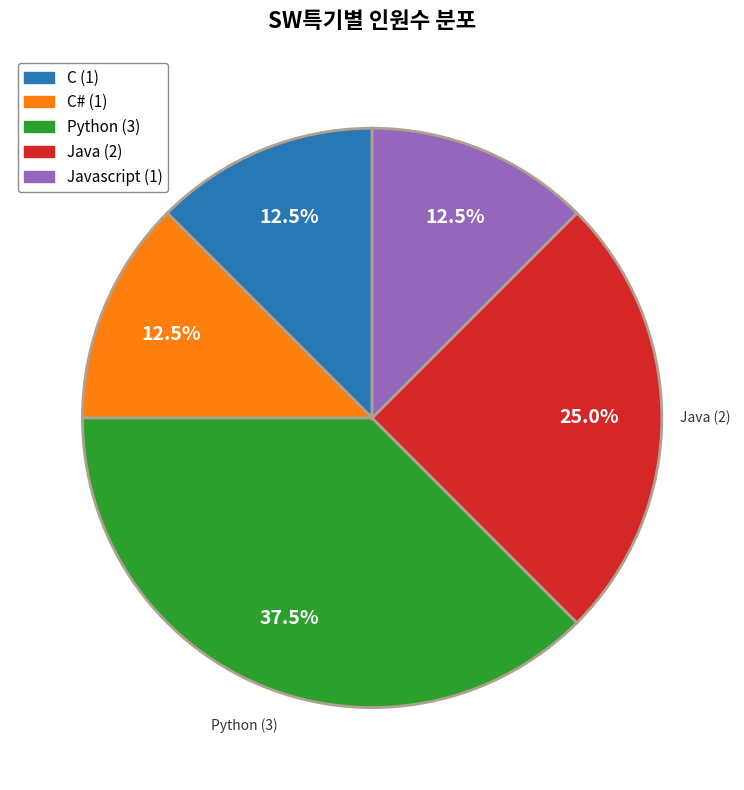

Which slice is the largest?

Python (3)